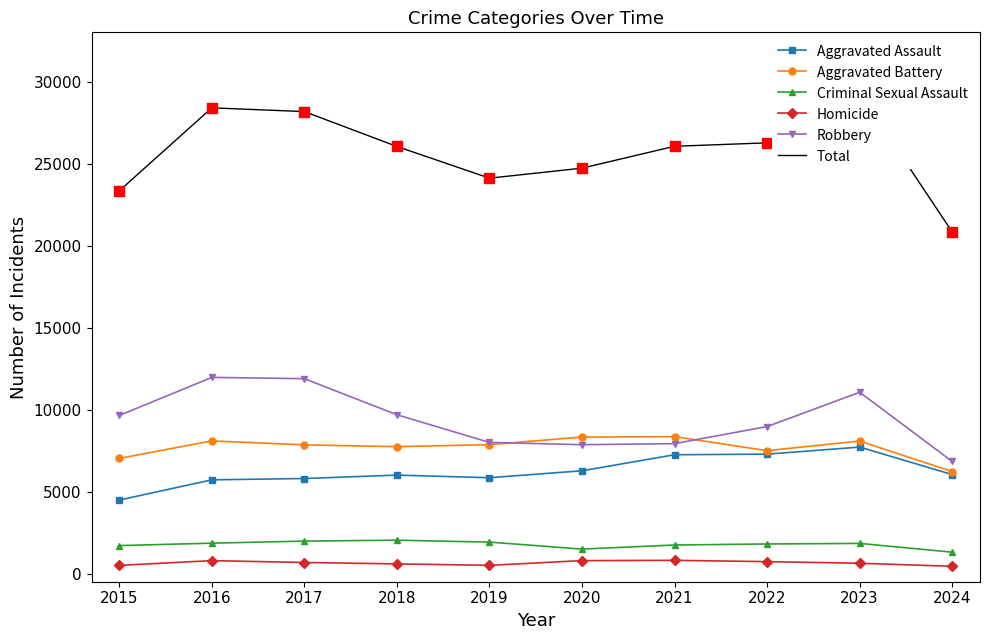

Which series has the largest Y range (max minus min)?

Total